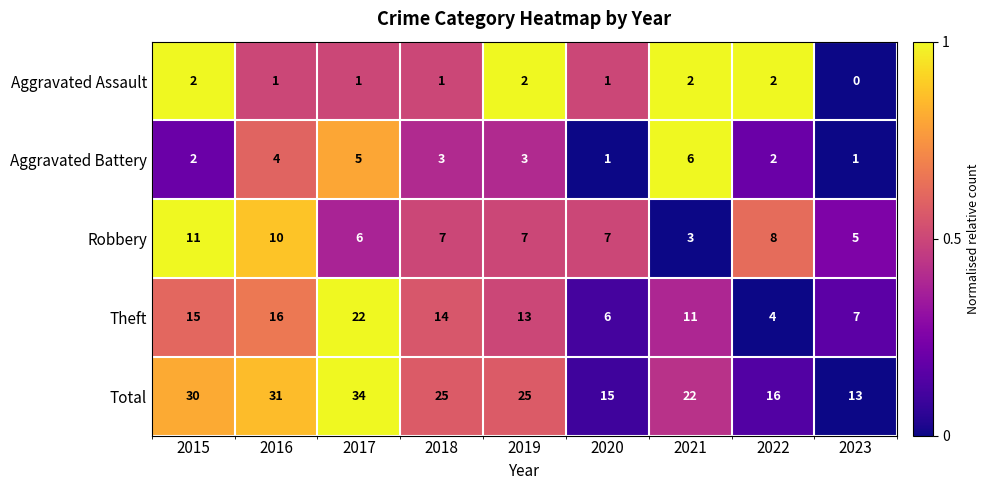

What is the difference between the Total values at 2018 and 2016?

6